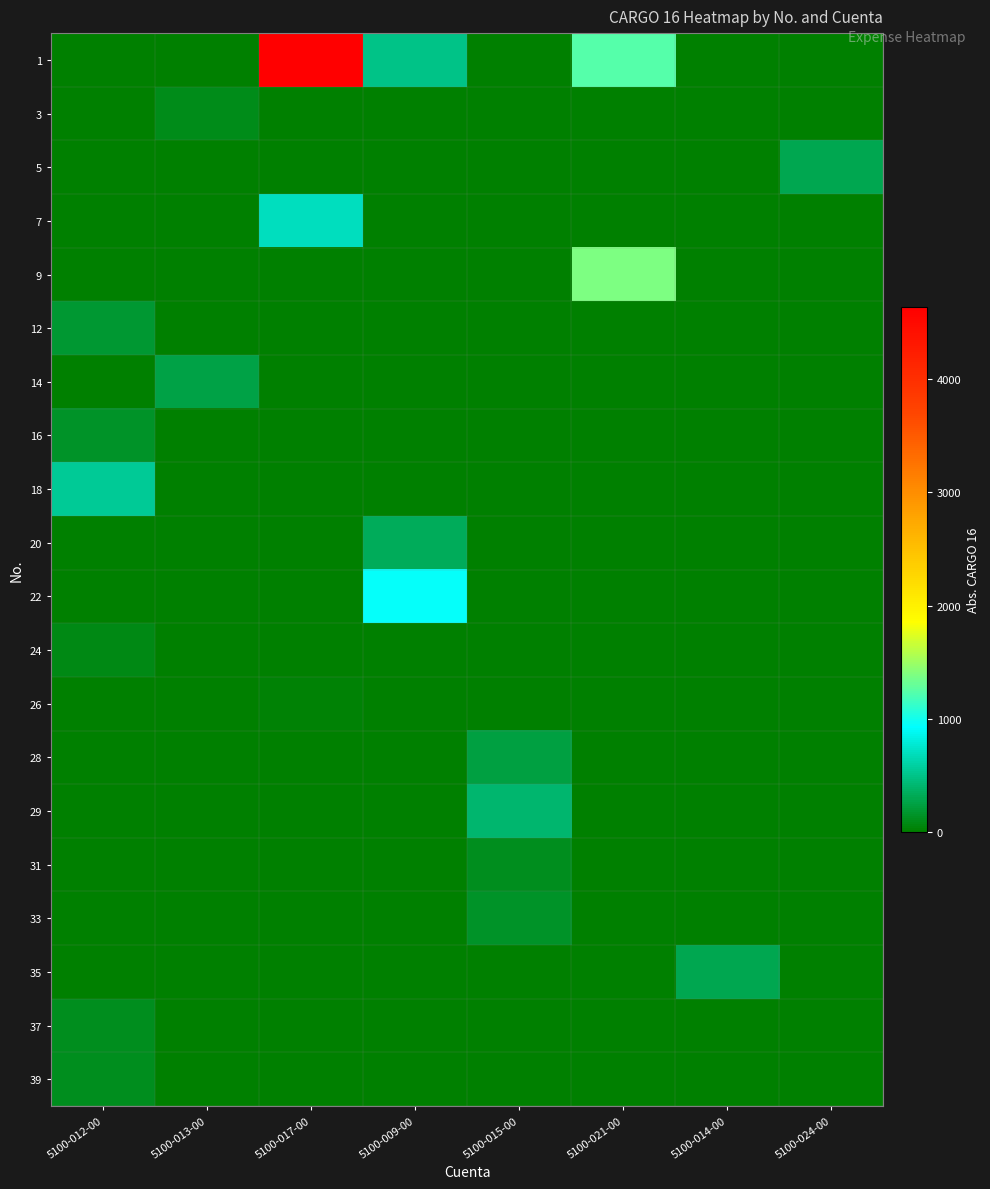

Which series has the largest range (max minus min)?

1